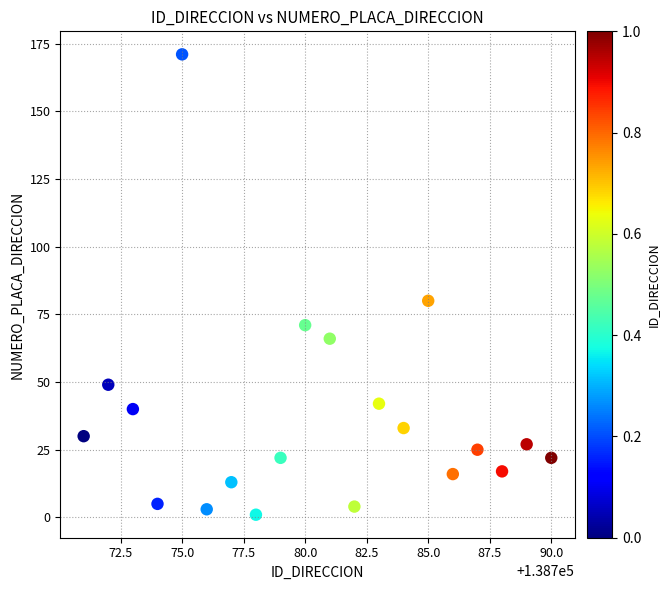

What Y value in the scatter plot is closest to 86?

80